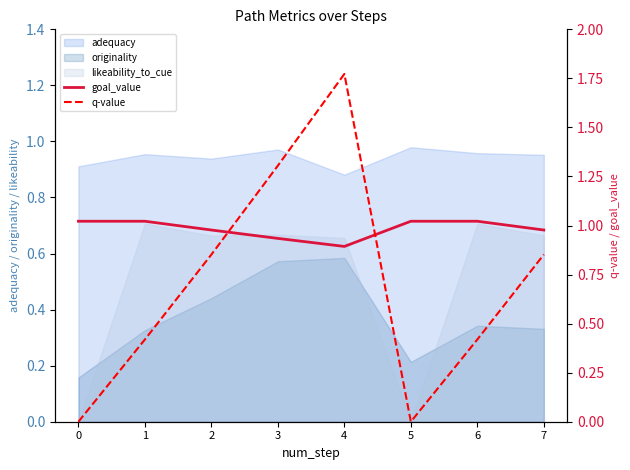

At which category is the sum across all series the highest?

4